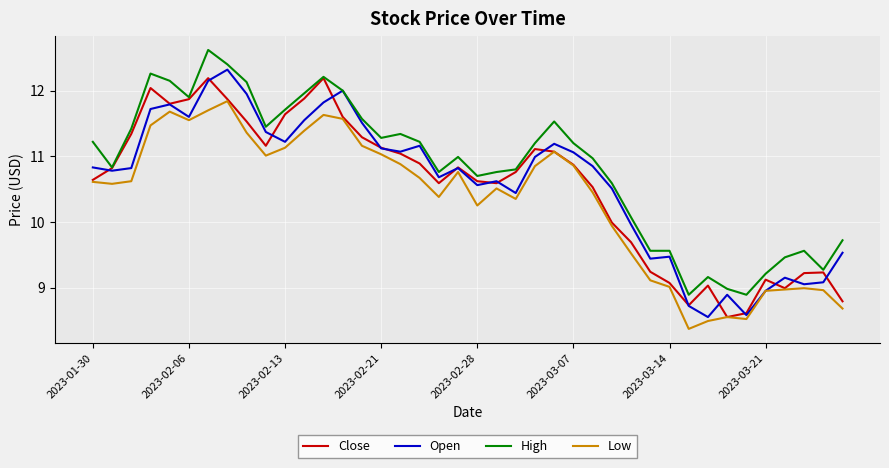

How many values in the Open series exceed 10?

28